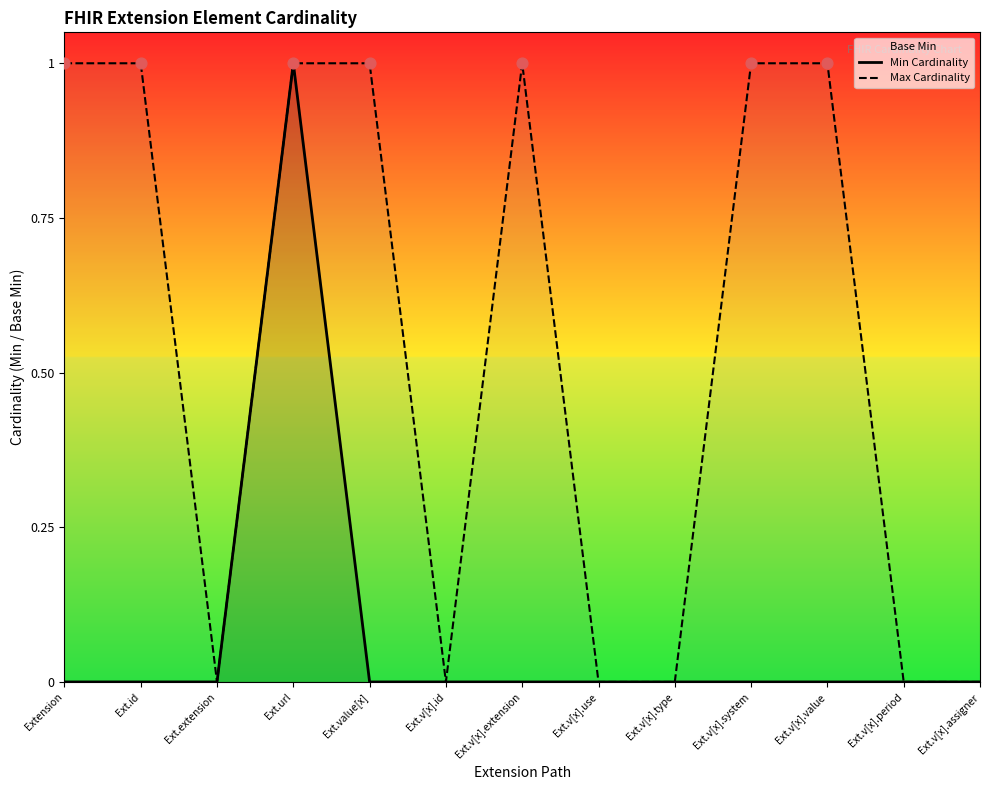

Which series reaches the minimum Y coordinate?

Min Cardinality